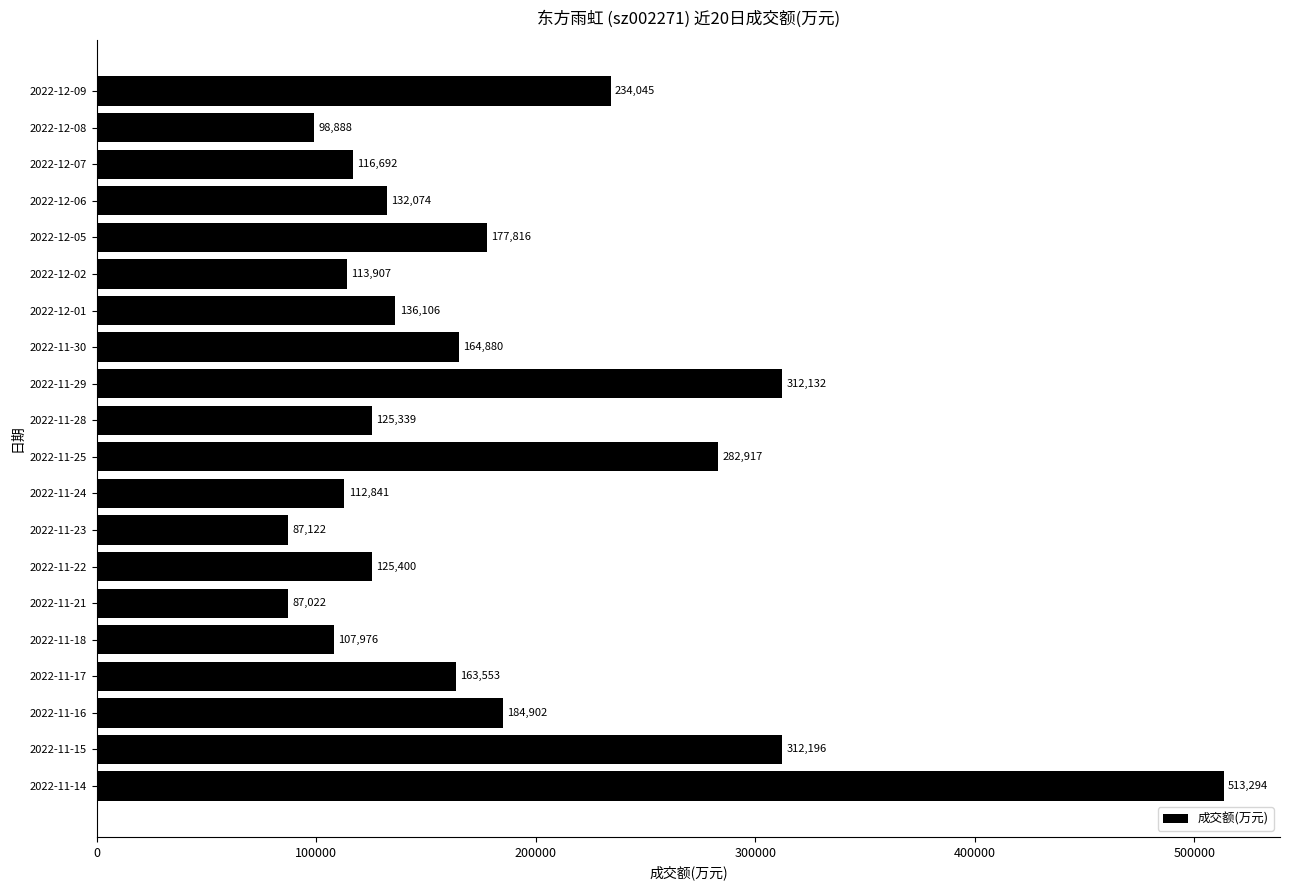

Between 2022-11-23 and 2022-12-09, which is larger?

2022-12-09